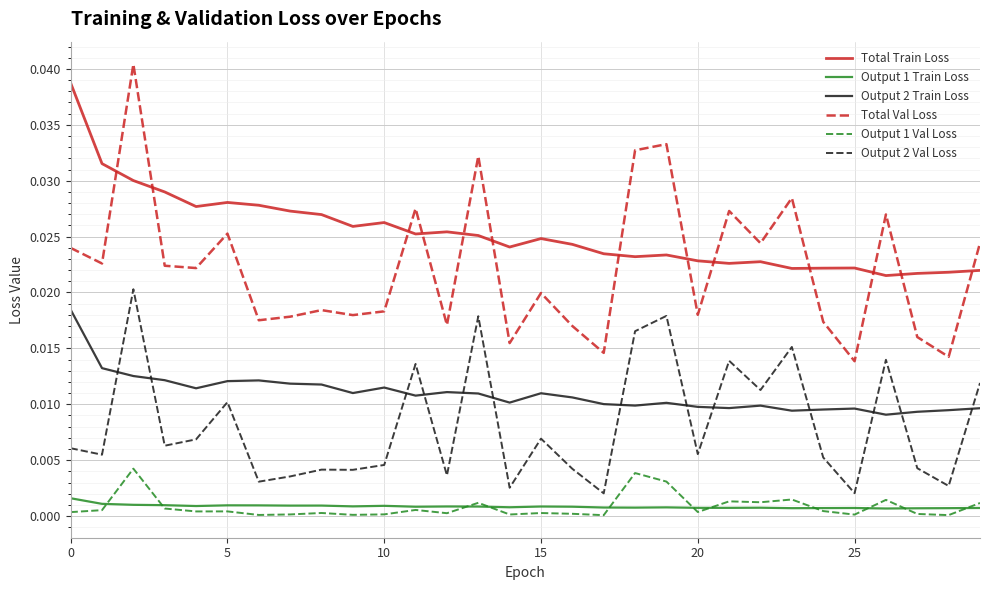

True or false: Total Train Loss and Output 2 Val Loss cross at least once.

False